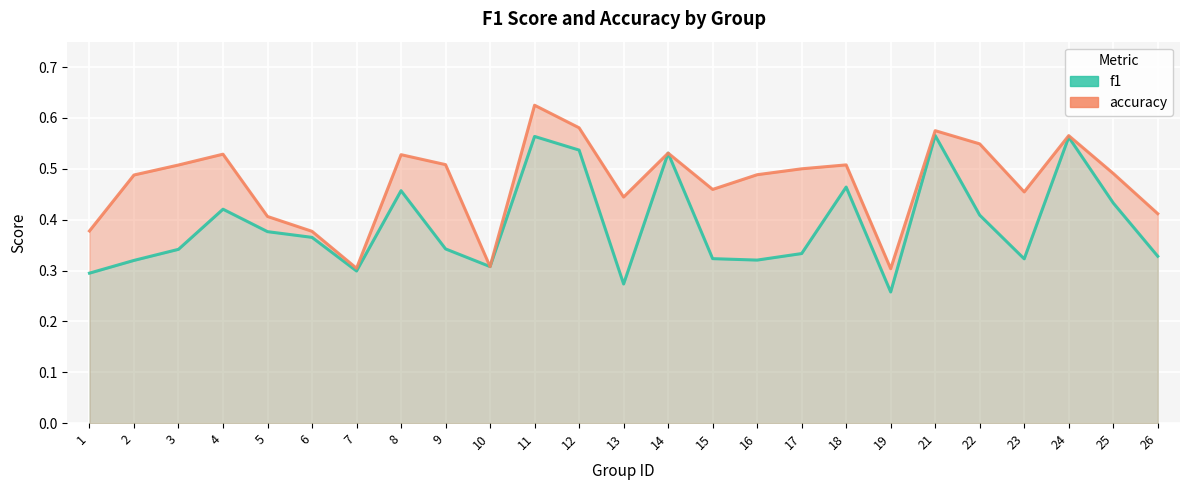

Which label corresponds to the largest value in the chart?

11